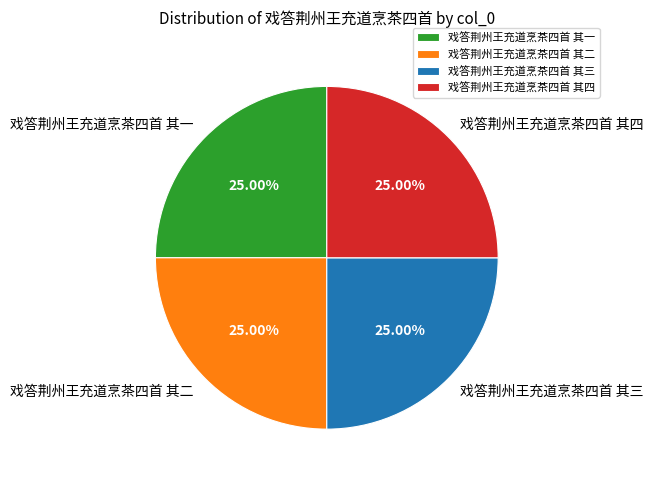

Is there a majority slice in this chart?

No